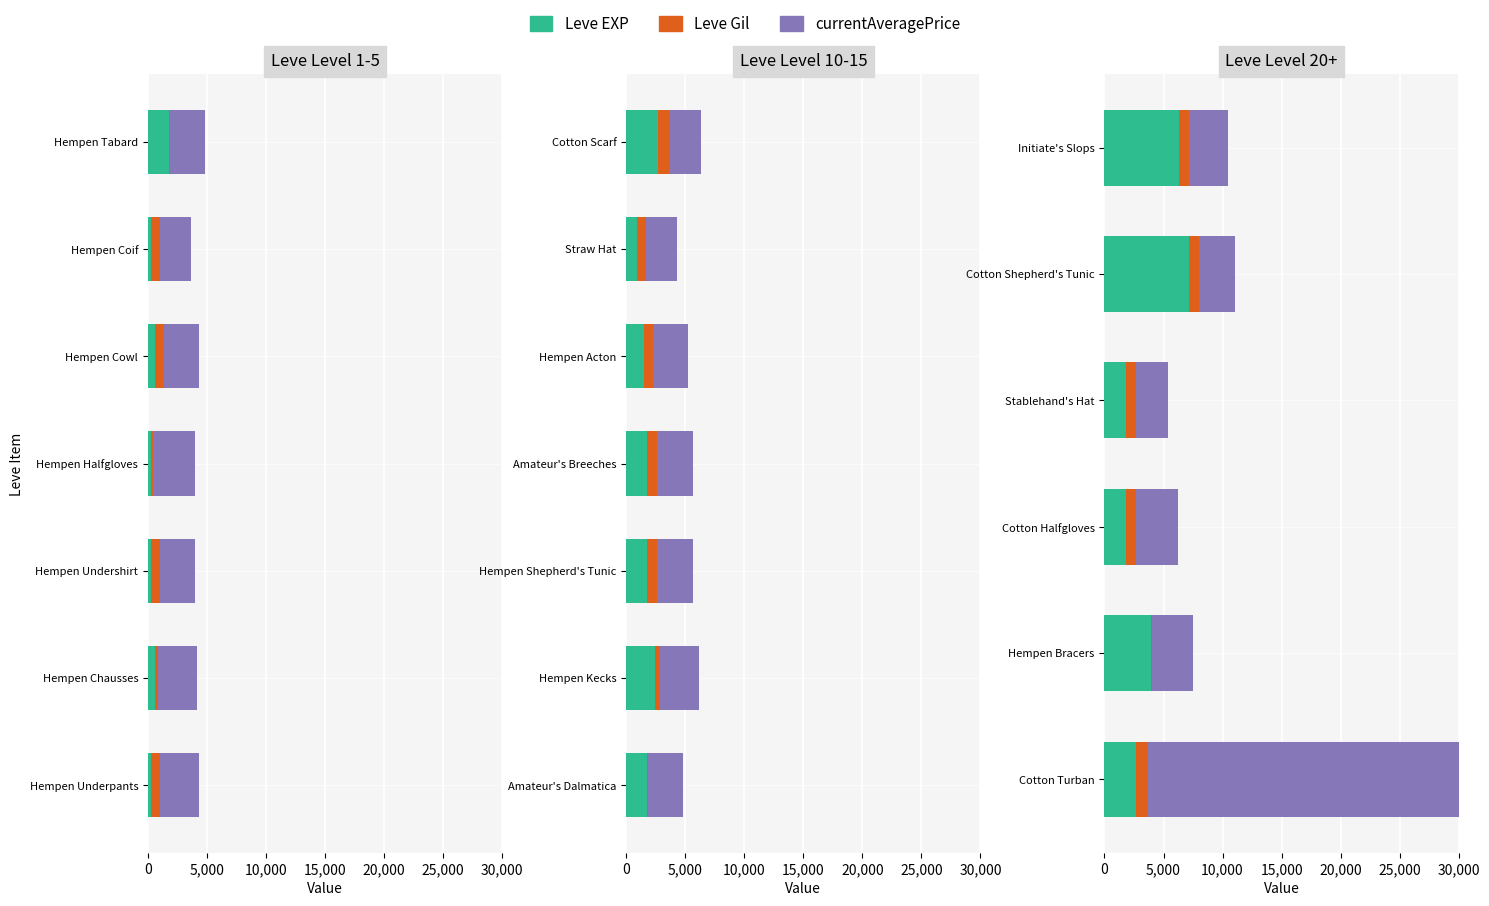

What is the difference between the Leve EXP values at Cotton Turban and Cotton Shepherd's Tunic?

4500